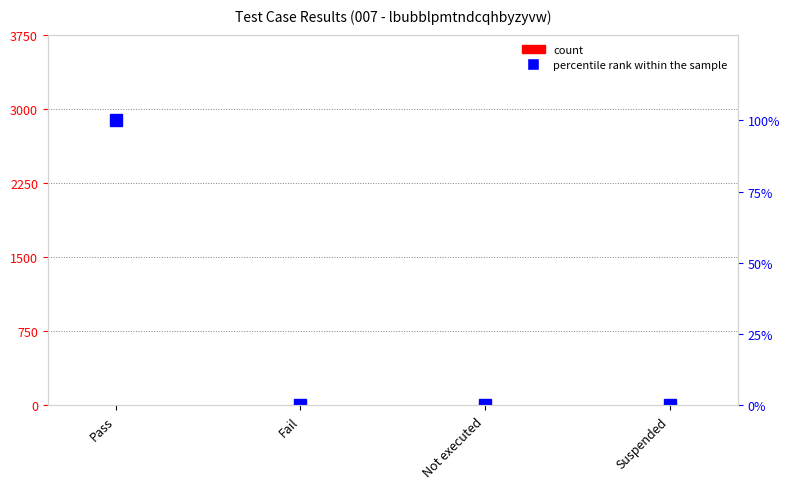

Rank the series by their average value, from lowest to highest.

count, percentile rank within the sample